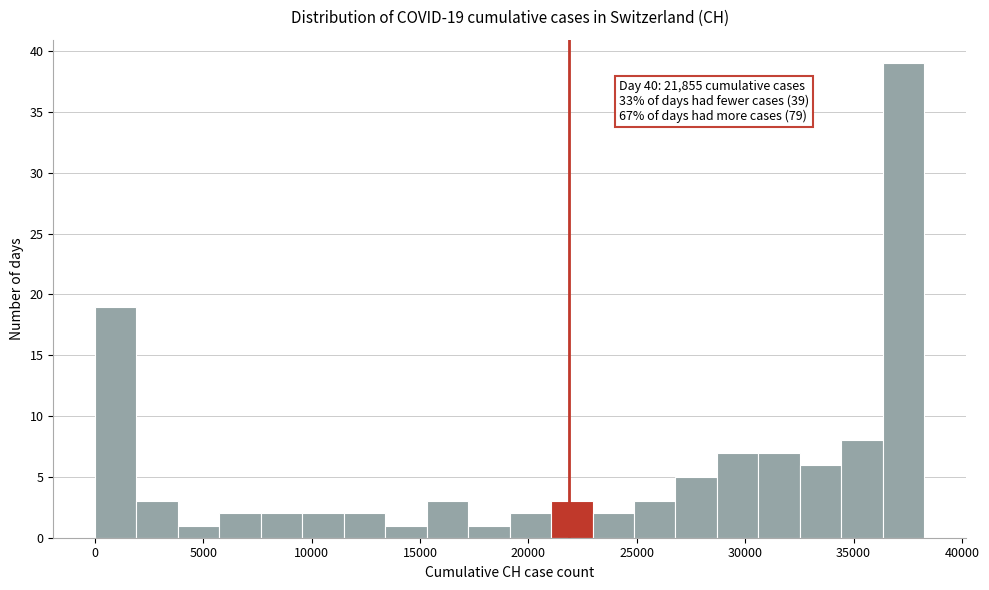

Around what value on the x-axis is the tallest bar? Give the approximate position of its centre, as read against the axis.

37500